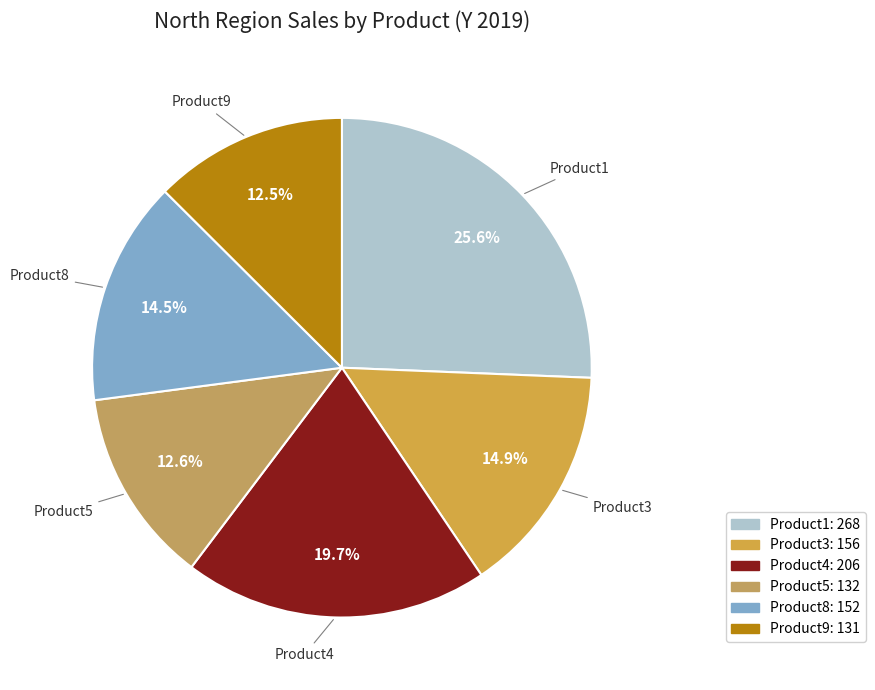

The Product8 slice represents 4% of the pie. True or false?

False